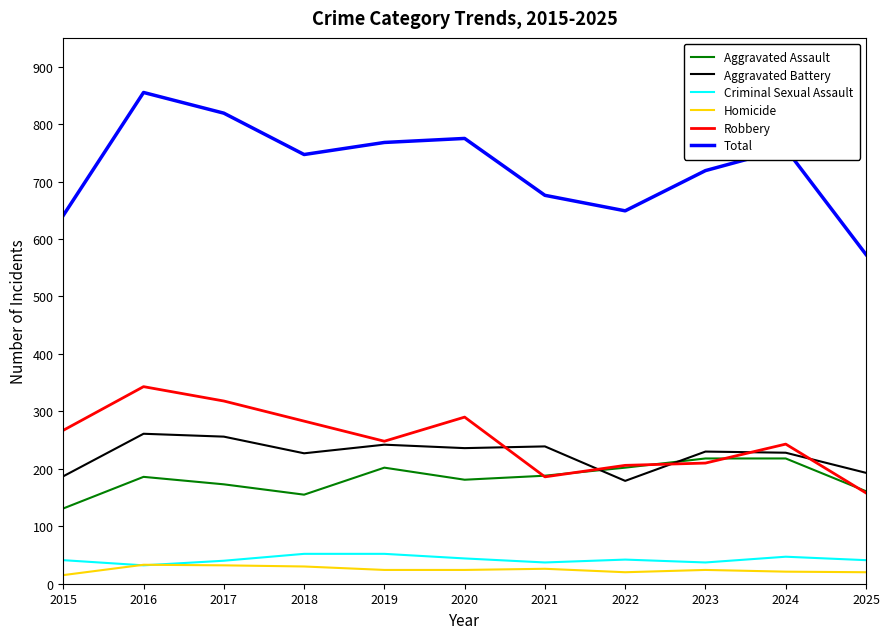

Is the value of Aggravated Battery at 2025 greater than the value of Total at 2017?

No